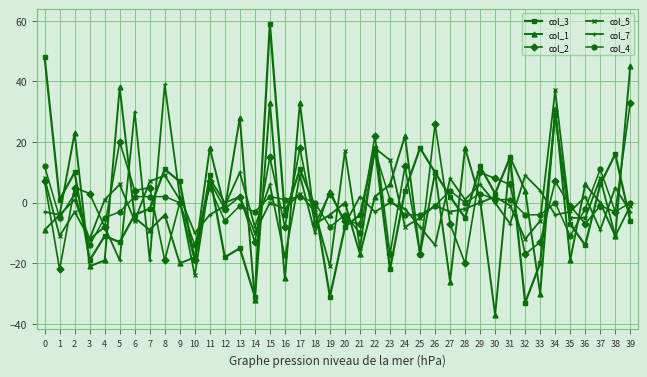

How many categories are shown in the chart?

40